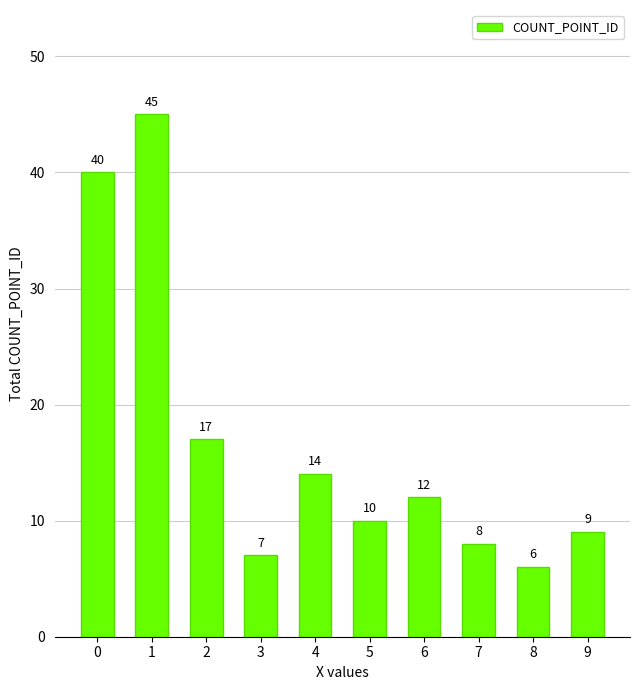

What is the smallest value displayed?

6